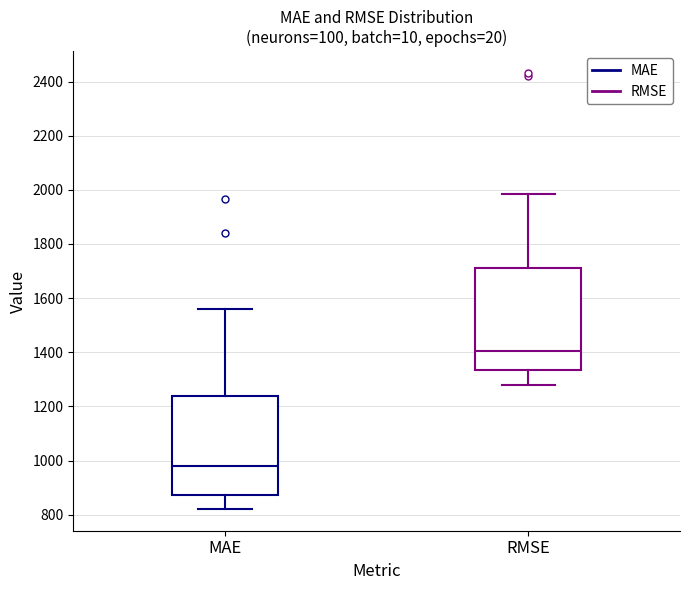

Reading left to right, read every box against the y-axis: the position of its median line, the range the box covers, and the ends of its whiskers. The values are not printed on the chart, so give them approximately, as read against the axis.

MAE: median 980, box 880 to 1240, whiskers 820 to 1560
RMSE: median 1400, box 1340 to 1720, whiskers 1280 to 1980